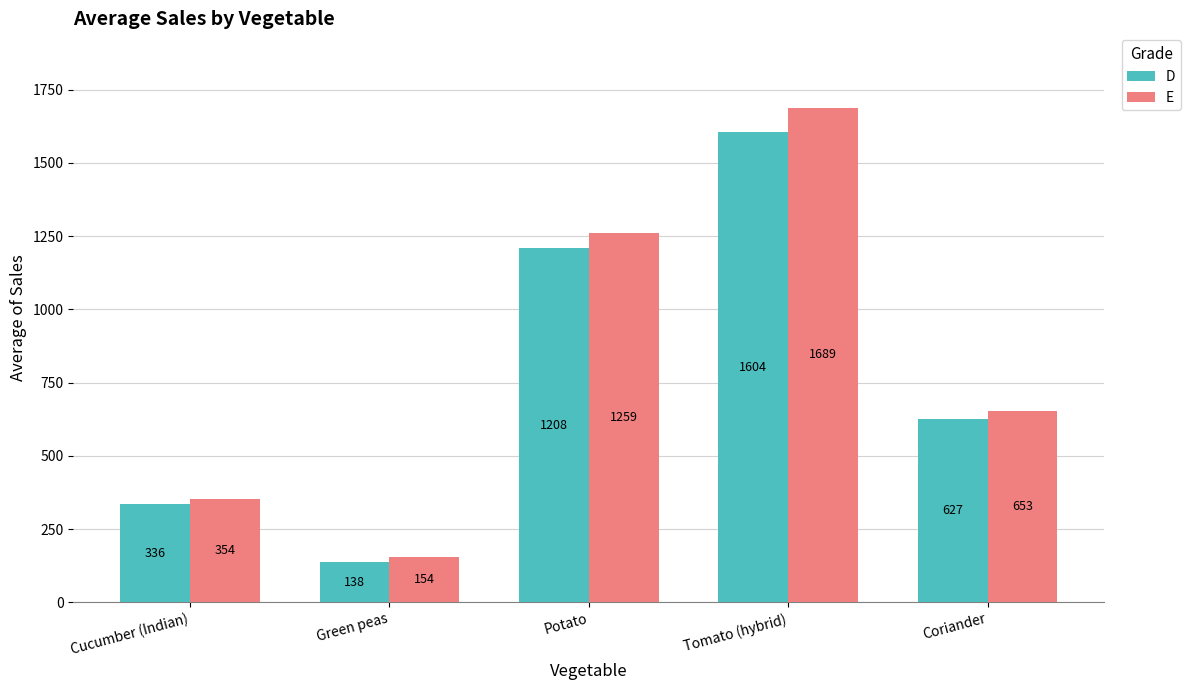

What is the difference between the maximum and minimum values in the D series?

1466.0